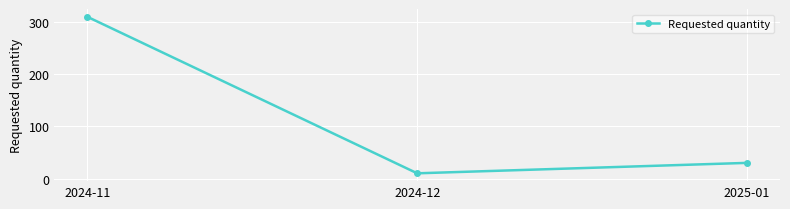

What value does the data have at 2025-01, to the nearest 50?

50